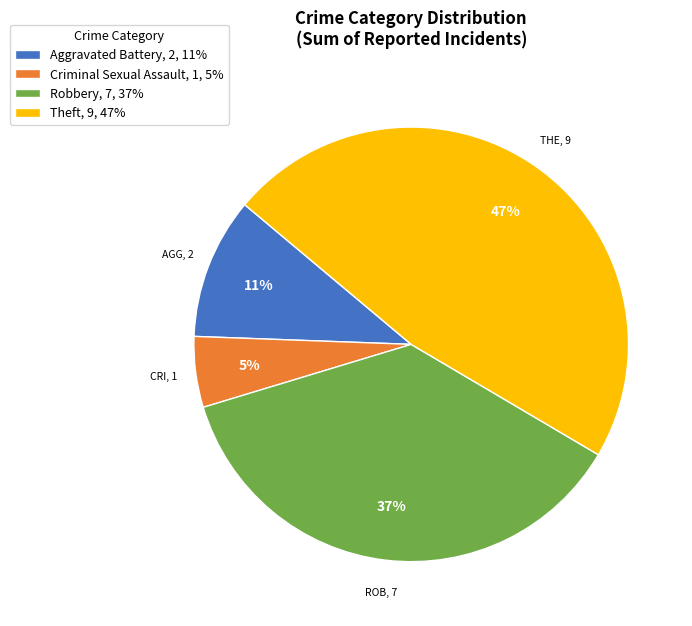

What is the smallest slice in the pie chart?

Criminal Sexual Assault